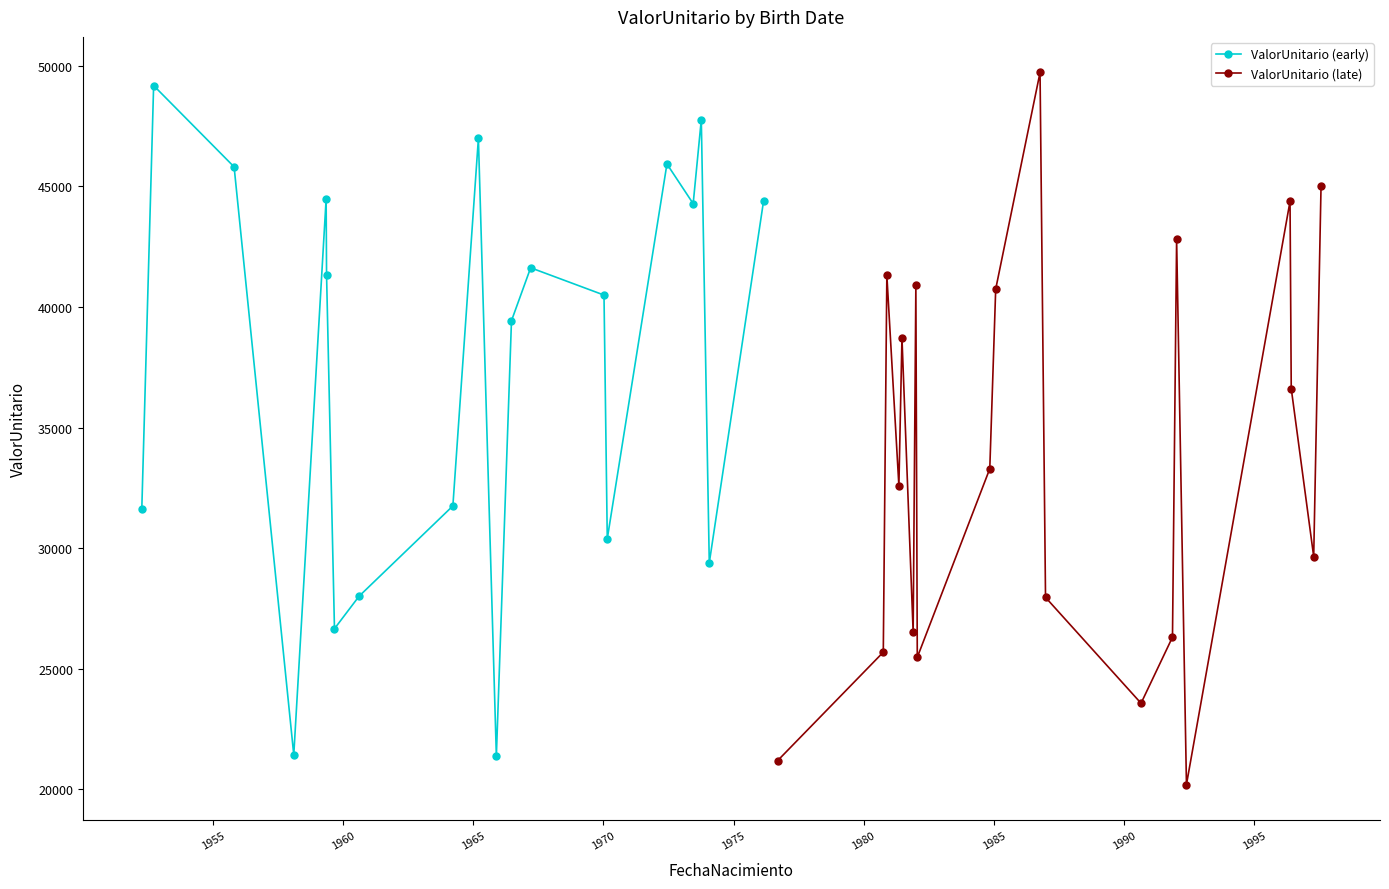

True or false: ValorUnitario (early) has more than 2 points higher than both neighbors.

True